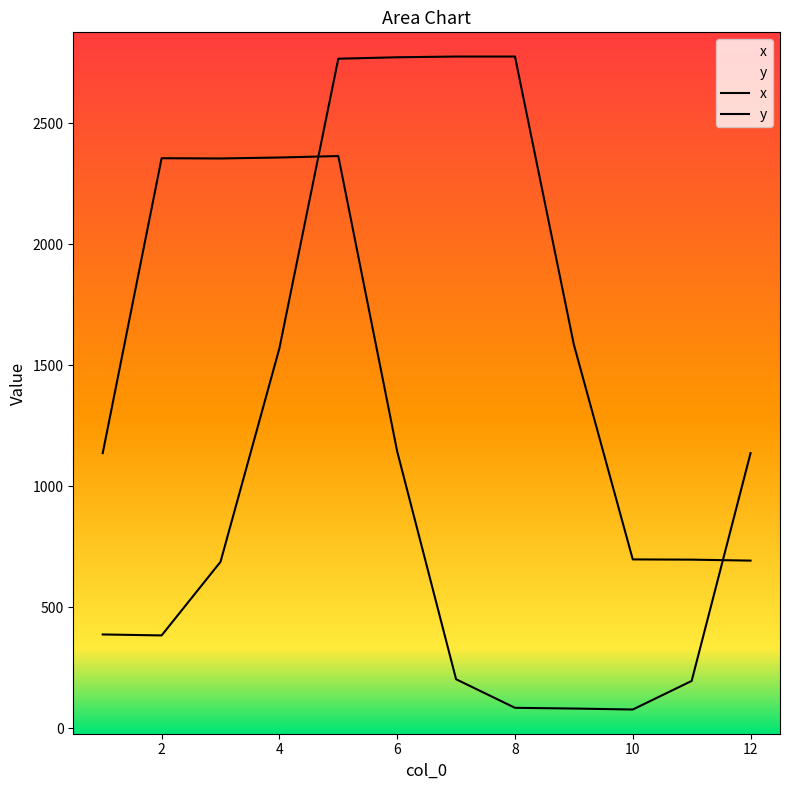

Does the chart have visible grid lines?

No